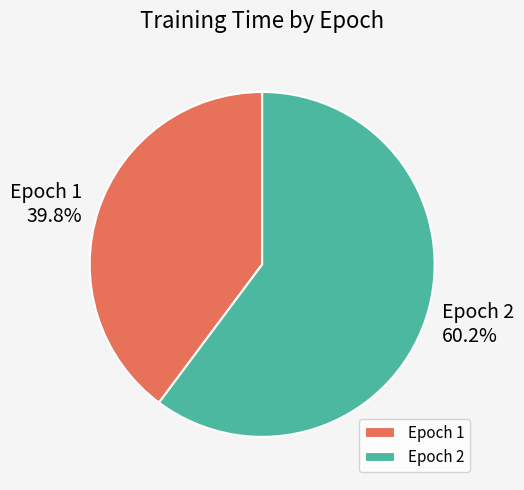

Count the number of slices in the pie.

2